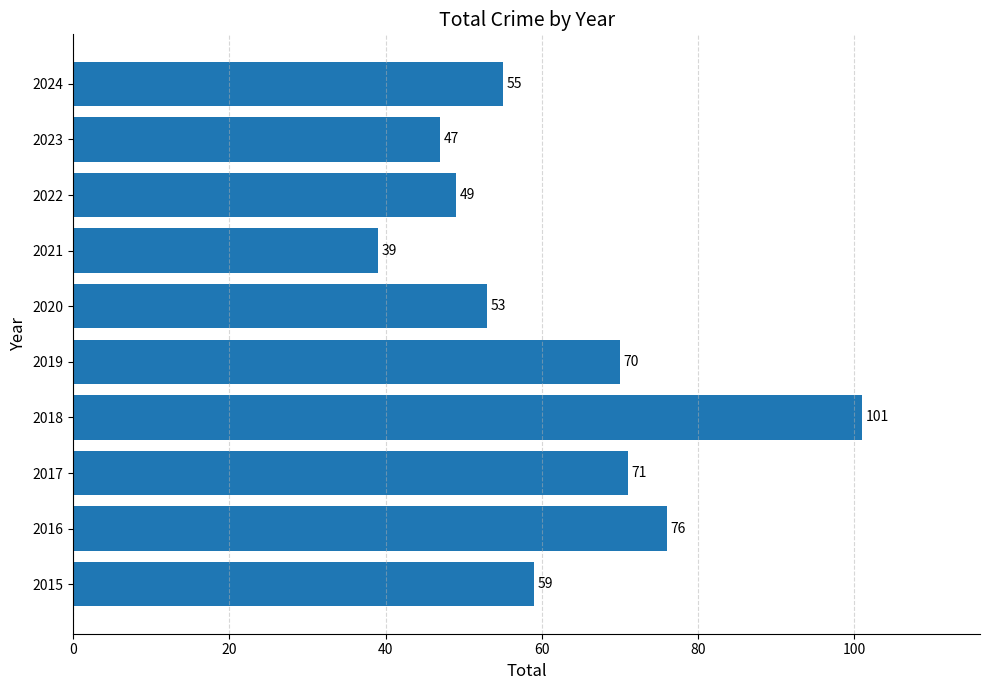

How many bars are there in total?

10